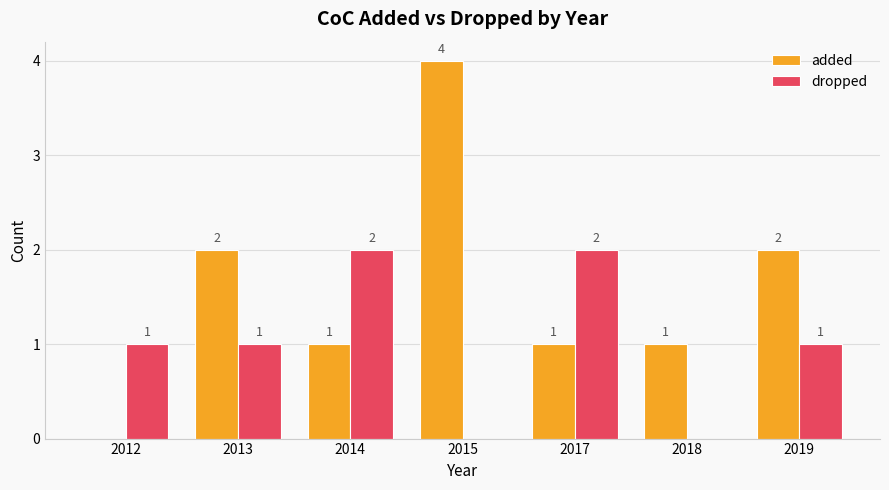

Are the bars horizontal?

No